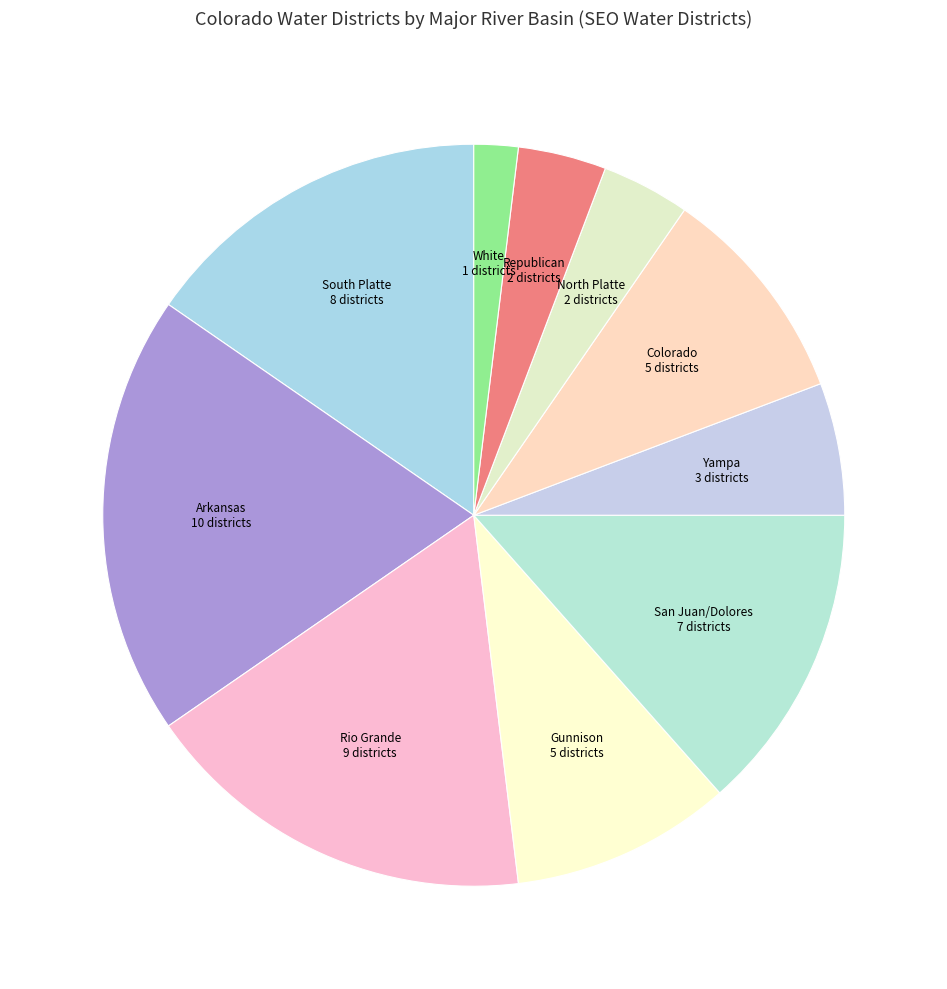

True or false: Colorado accounts for 17% of the total.

False